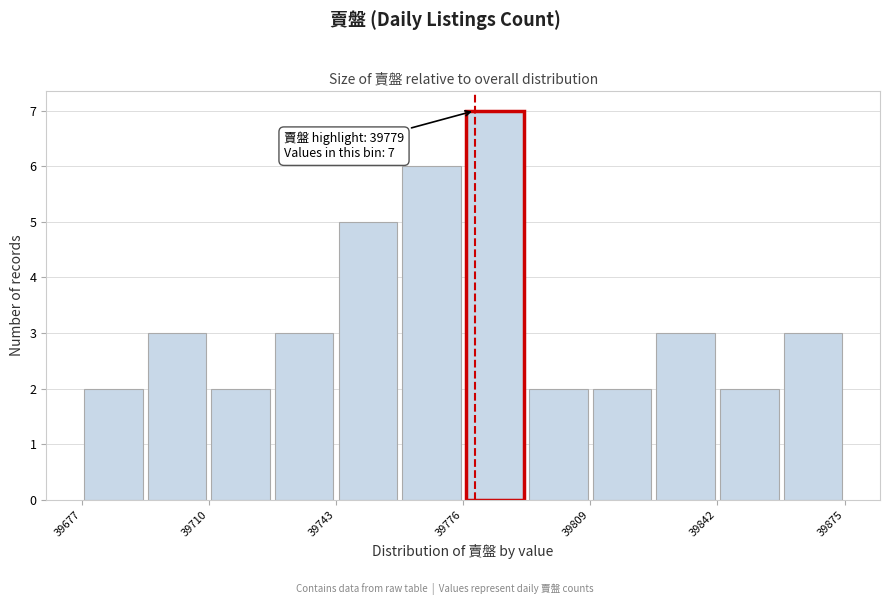

Around what value on the x-axis is the tallest bar? Give the approximate position of its centre, as read against the axis.

39785